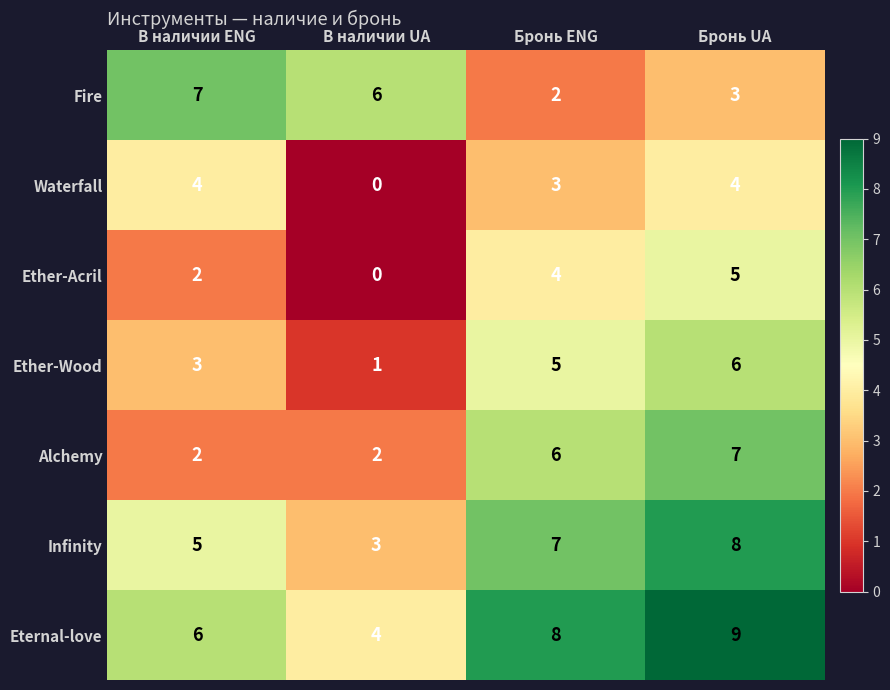

What is the maximum value shown in the chart?

9